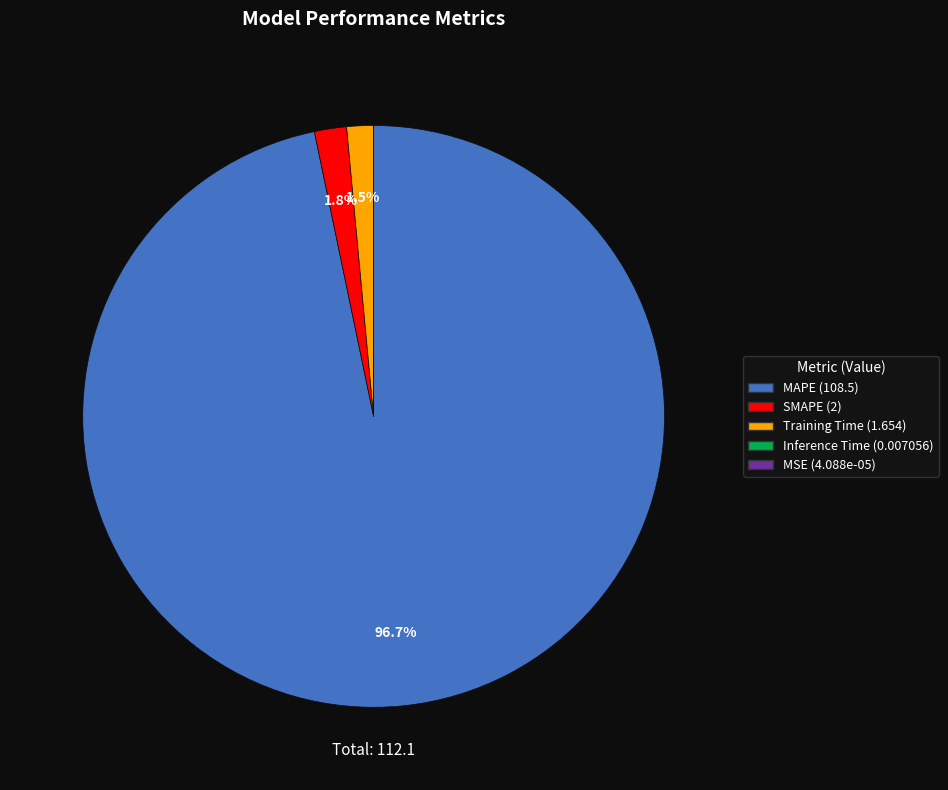

Which slice represents more than half of the pie?

MAPE